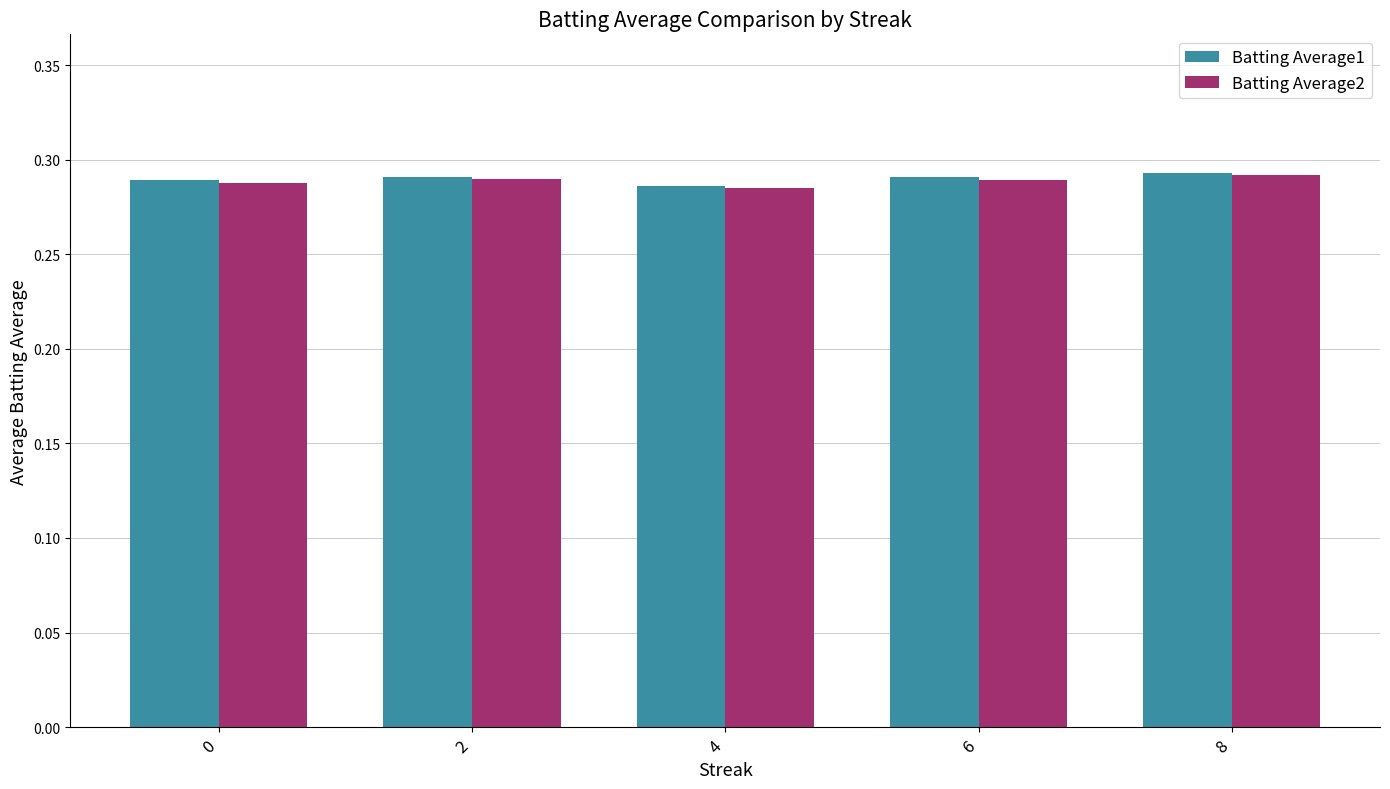

At how many categories does at least one series exceed 0?

5